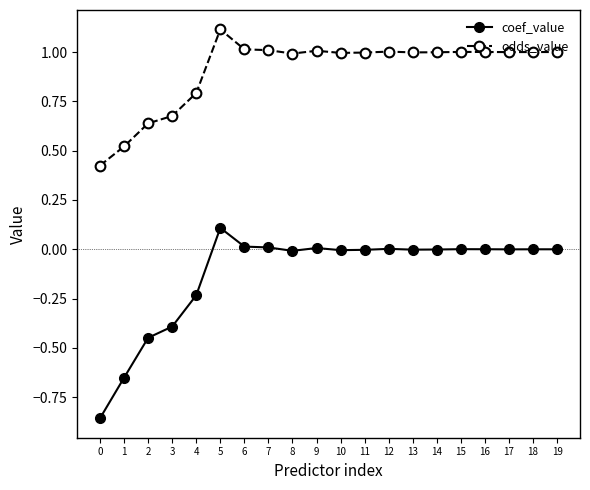

Rank the series by their average value, from highest to lowest.

odds_value, coef_value